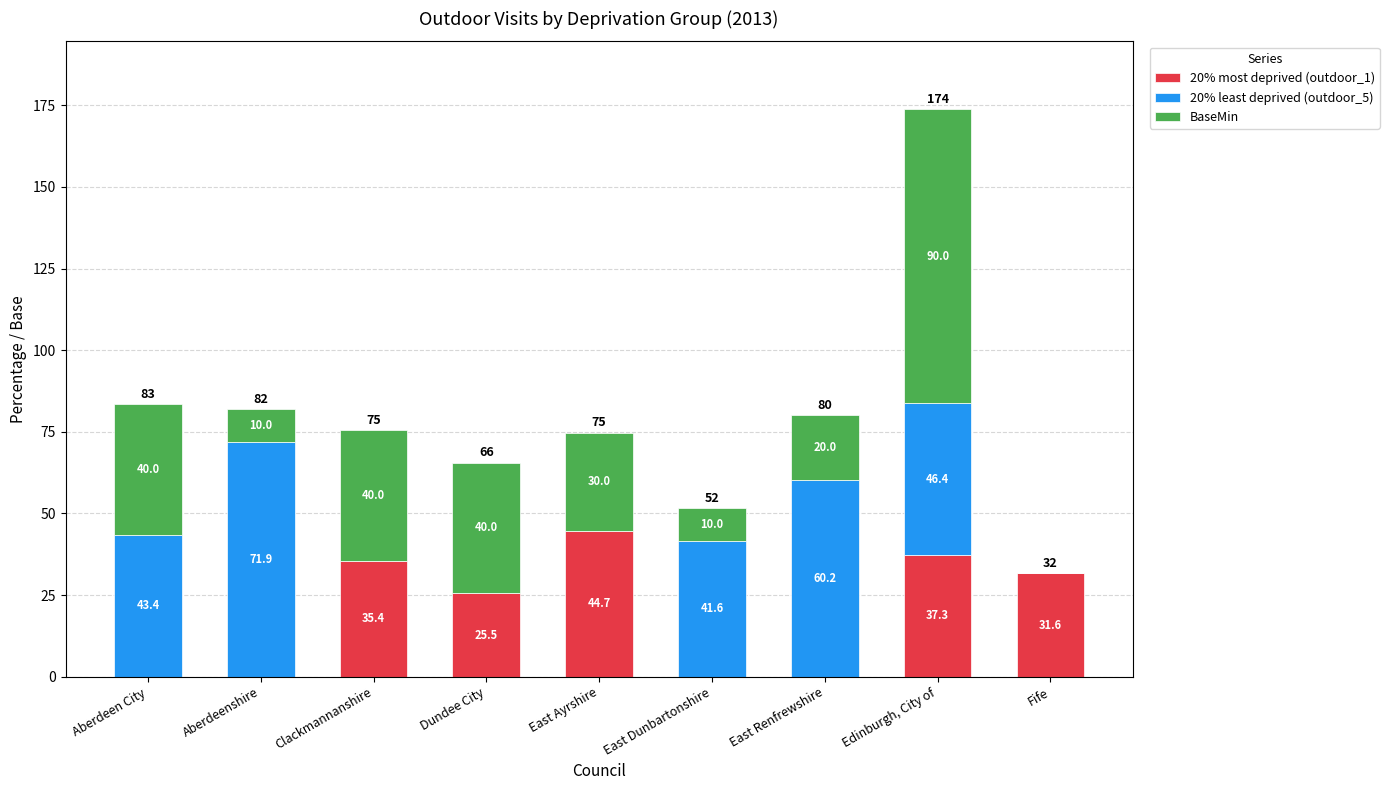

What is the maximum value for 20% most deprived (outdoor_1)?

44.7